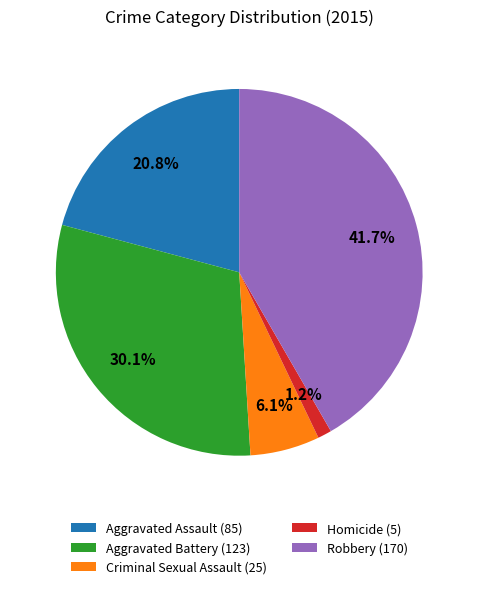

Is Aggravated Battery the majority of the pie?

No